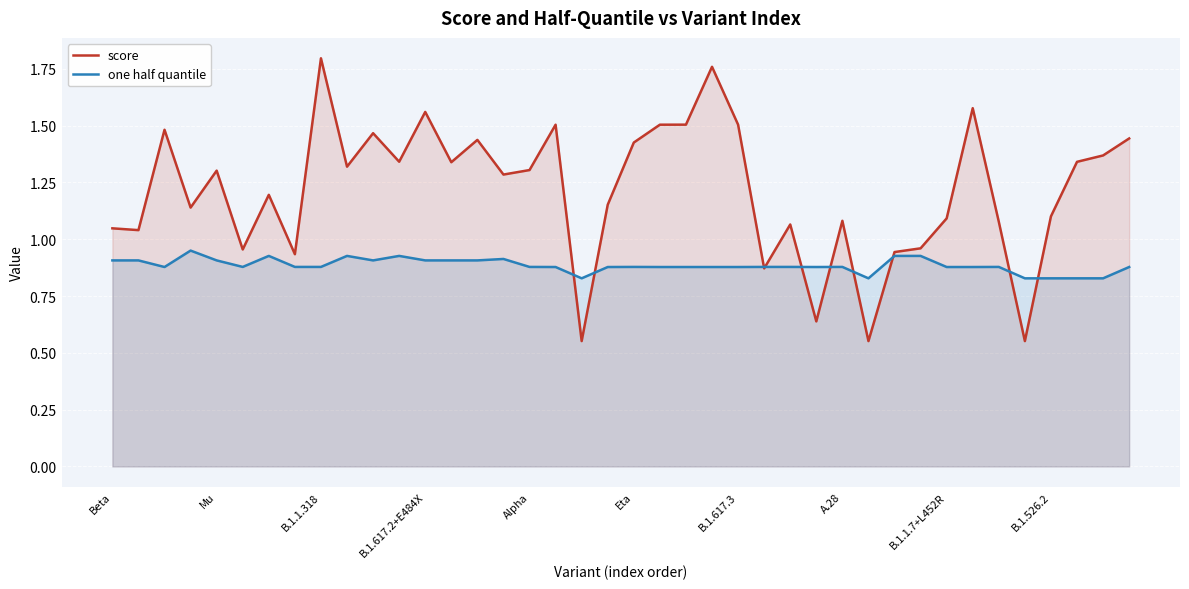

Is the value of one half quantile at B.1.617.3 greater than the value of score at Beta?

No